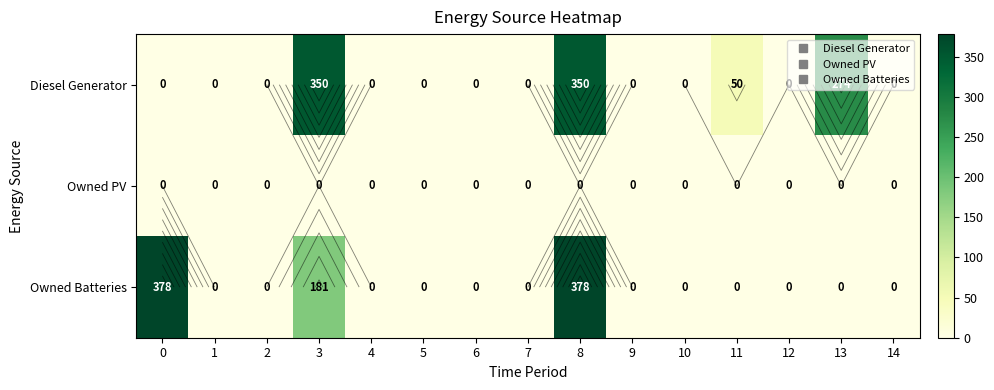

What is the difference between the maximum and second lowest values in the Owned Batteries series?

378